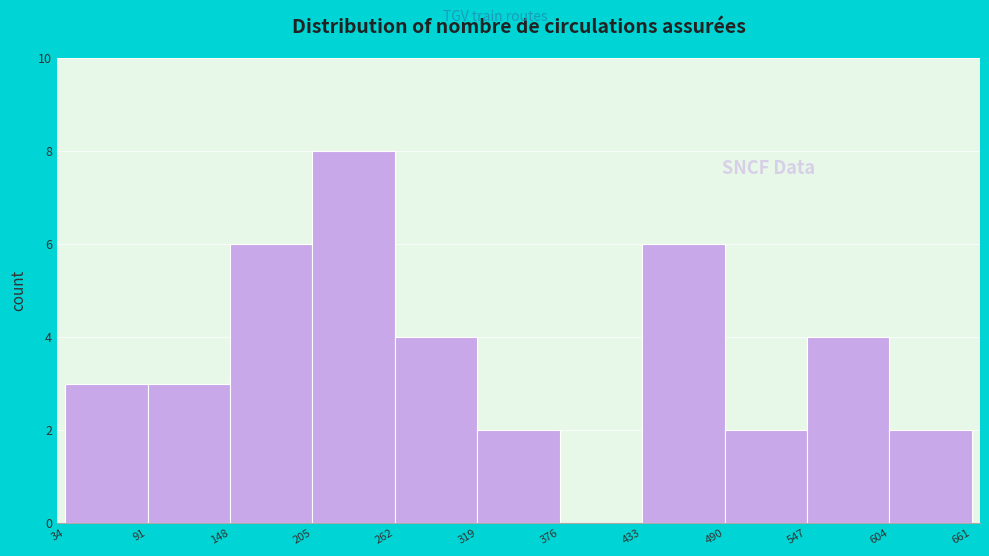

Reading left to right, transcribe this chart: for each bar, give the range it covers on the x-axis and its height. The values are not printed on the chart, so give them approximately, as read against the axis.

34 to 91: 3
91 to 148: 3
148 to 205: 6
205 to 262: 8
262 to 319: 4
319 to 376: 2
376 to 433: 0
433 to 490: 6
490 to 547: 2
547 to 604: 4
604 to 661: 2